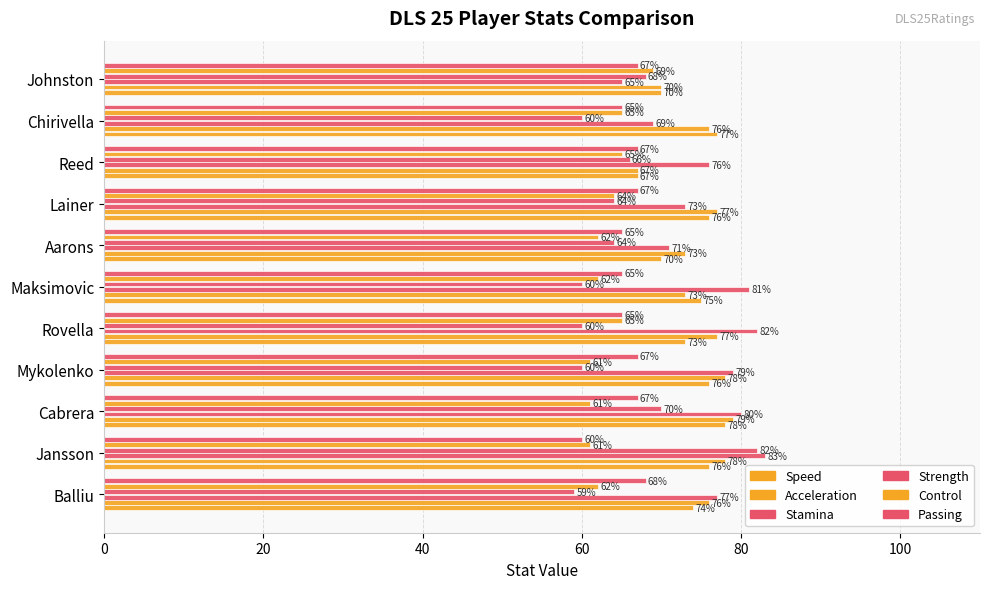

How many categories are shown in the chart?

11